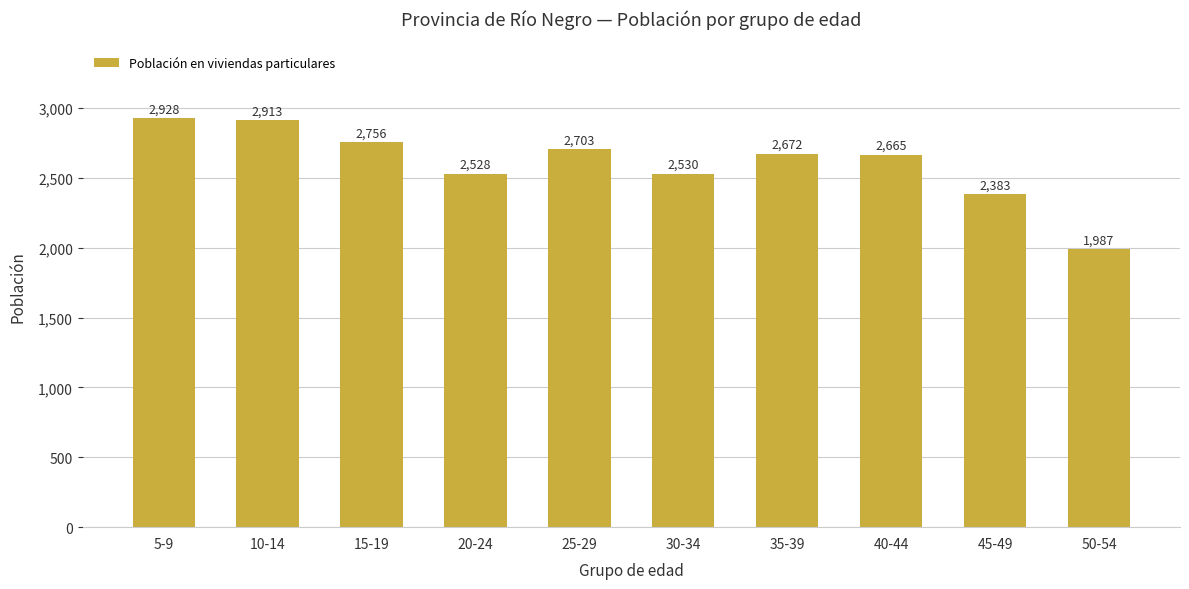

List the labels in order of value, largest first.

5-9, 10-14, 15-19, 25-29, 35-39, 40-44, 30-34, 20-24, 45-49, 50-54